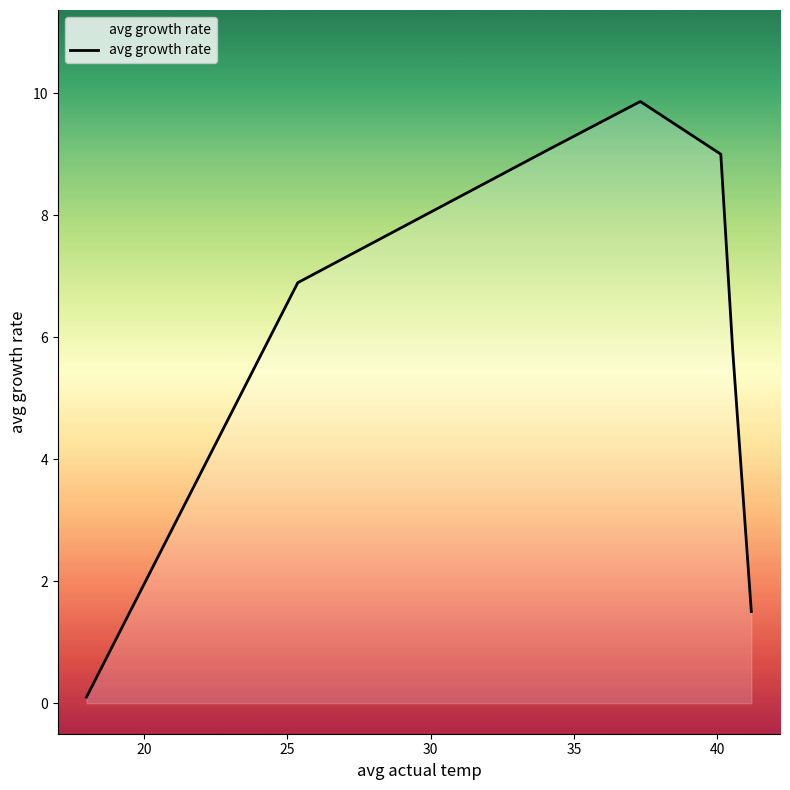

How many interior local peaks (higher than both neighbors) does the data have?

1